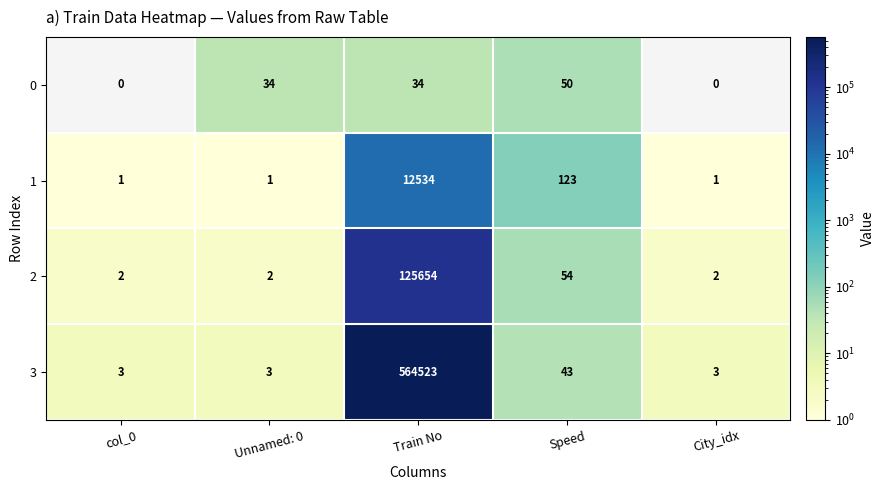

At which category is the sum across all series the highest?

Train No